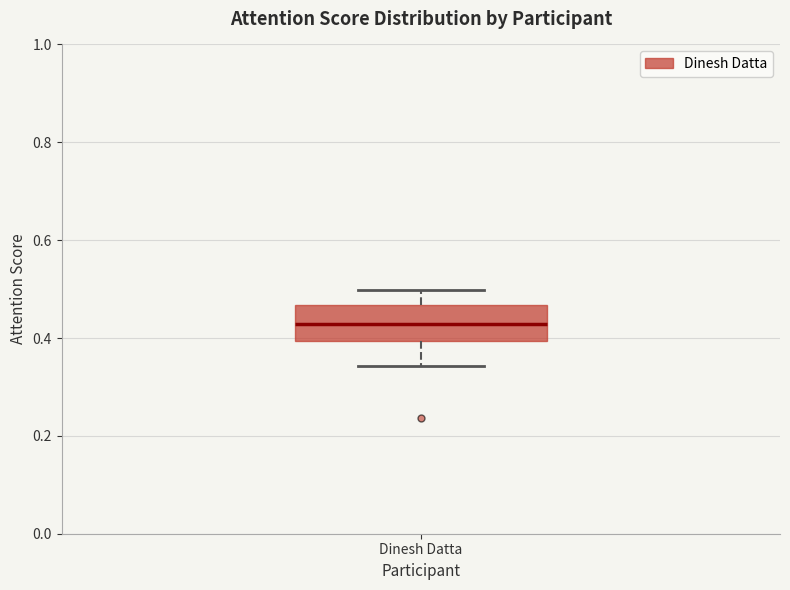

Read this box plot against the y-axis: the position of the median line, the range covered by the box, and the ends of both whiskers. The values are not printed on the chart, so give them approximately, as read against the axis.

median 0.42, box 0.40 to 0.46, whiskers 0.34 to 0.50